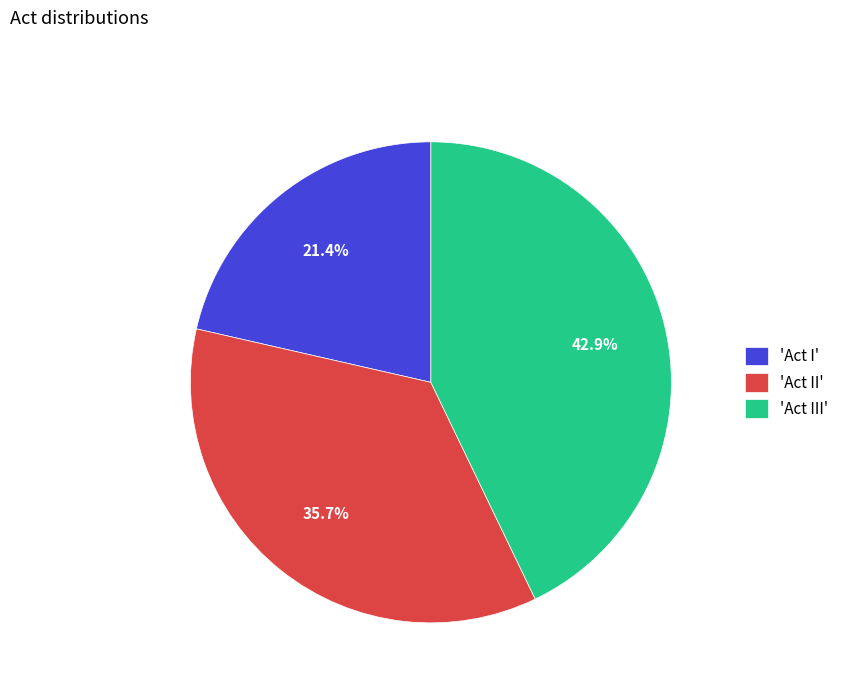

What is the ratio of the value at 'Act II' to the value at 'Act III'?

0.8